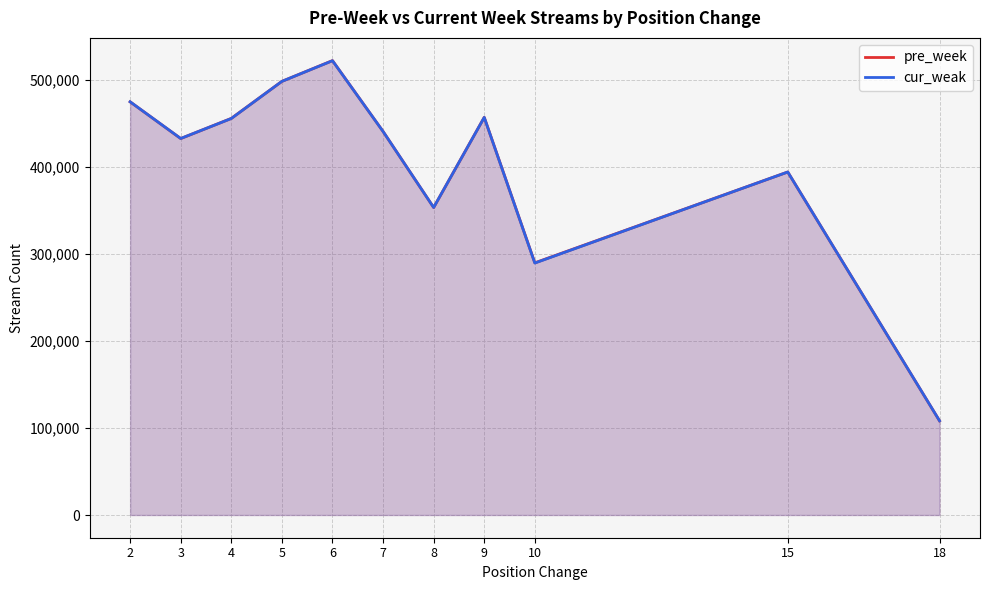

What are all the series names shown in the legend?

pre_week, cur_weak